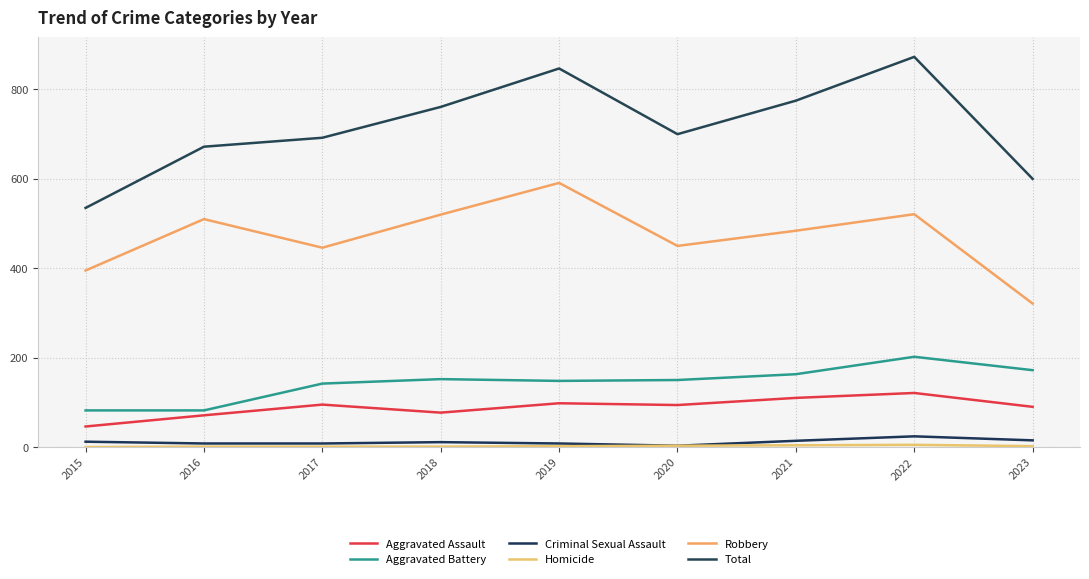

What is the maximum value for Robbery?

591